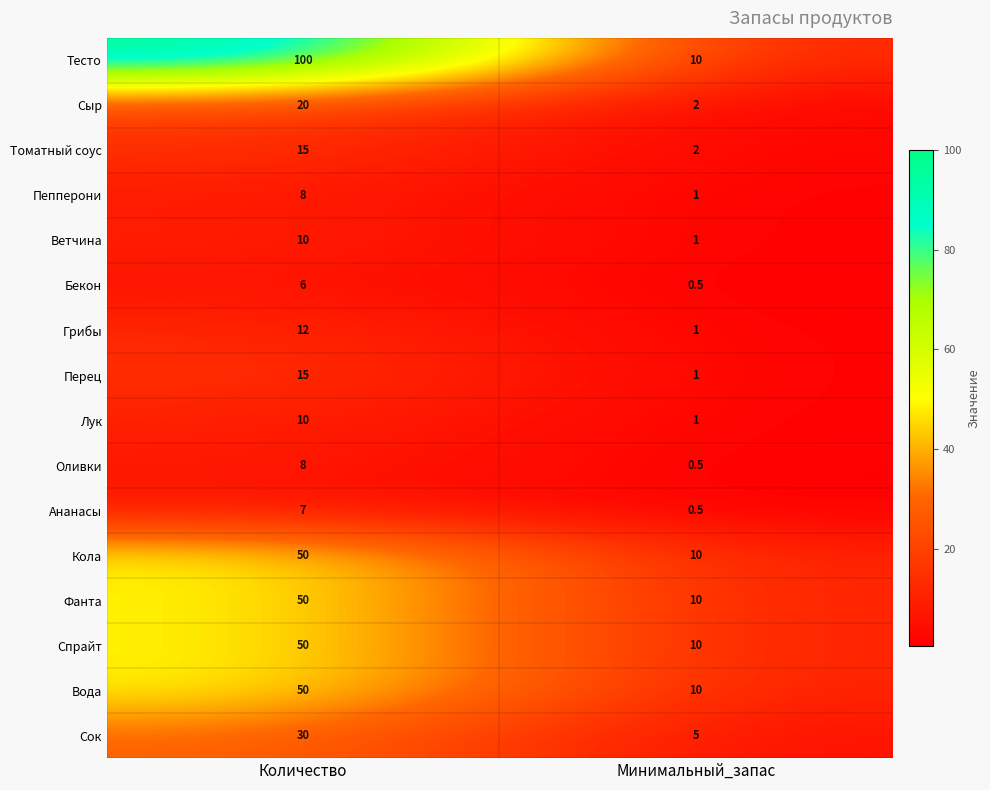

Count the number of data series in this chart.

16